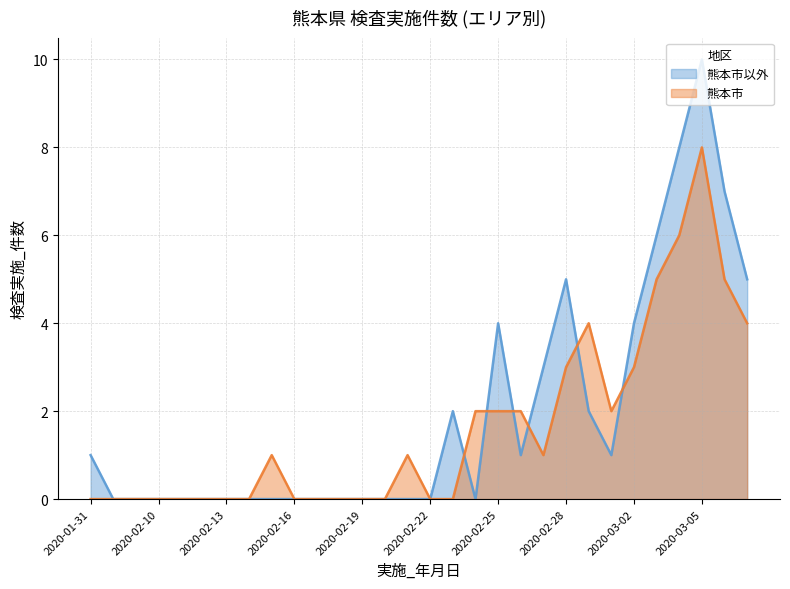

The 熊本市以外 series shows 2 at 2020-01-31. True or false?

False